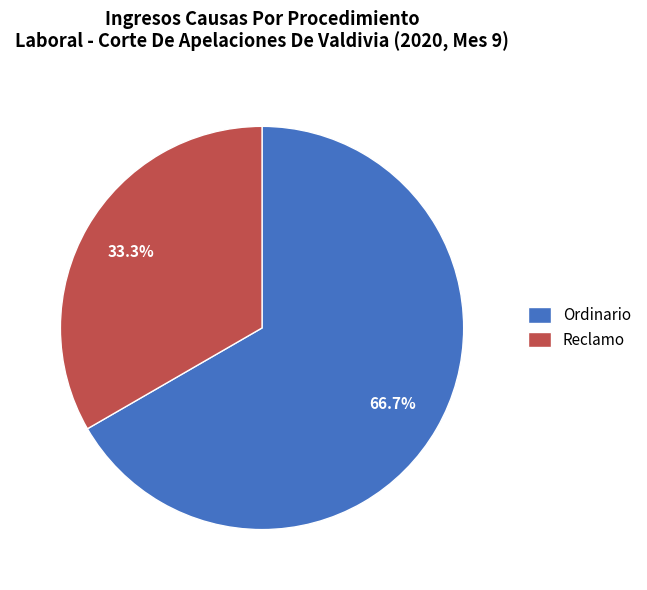

Do Reclamo and Ordinario together represent more than half of the pie?

Yes